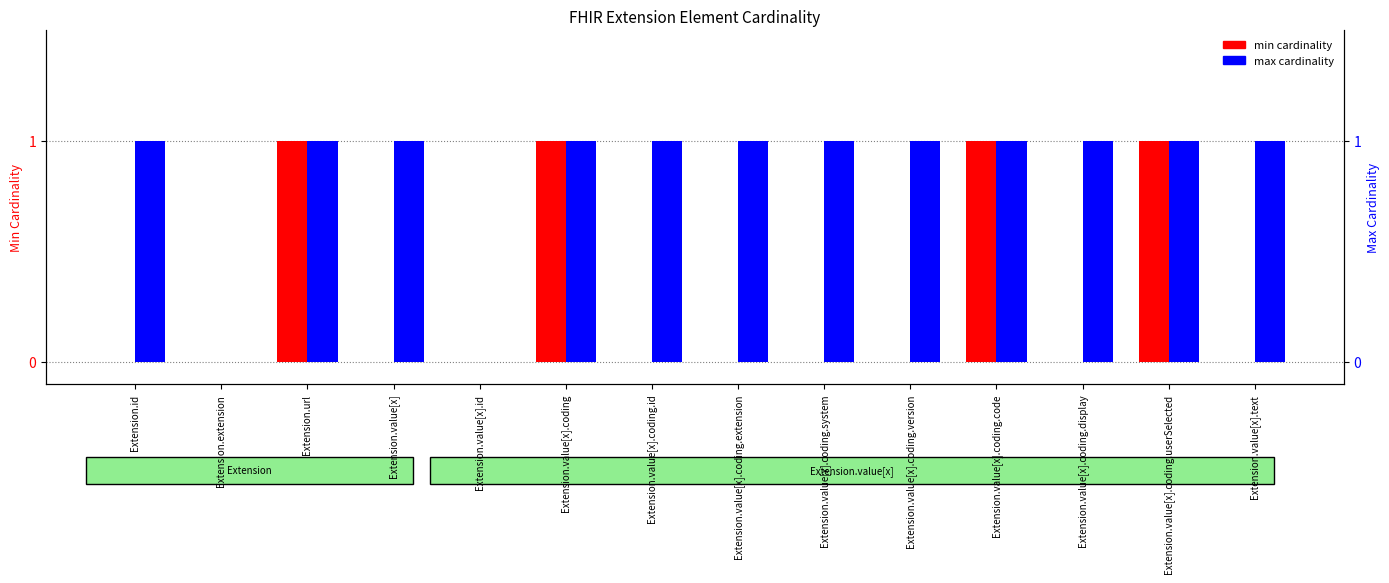

True or false: min cardinality has a value of 1 at Extension.value[x].coding.

False